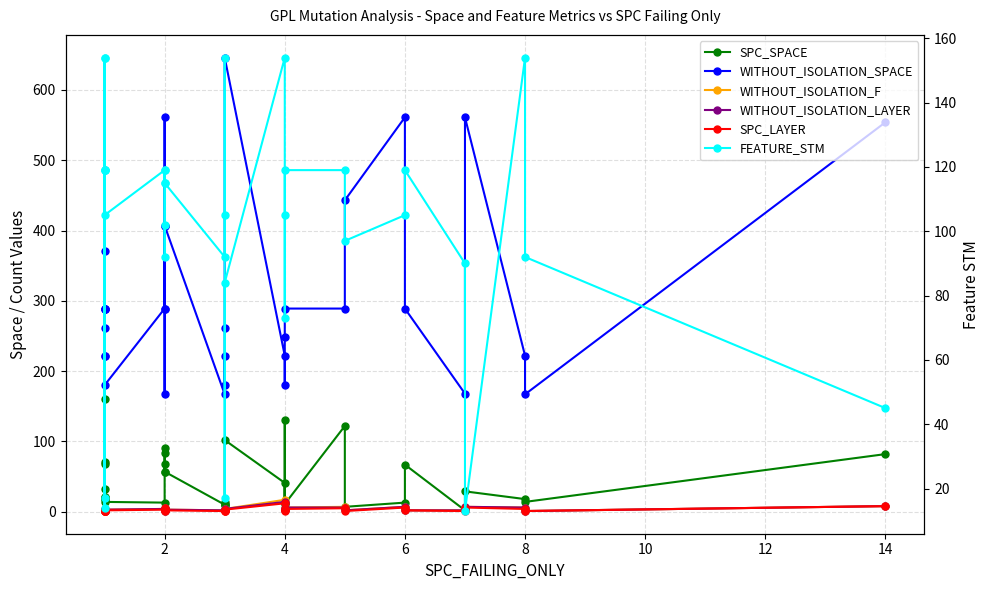

Rank the series by their maximum value, from highest to lowest.

WITHOUT_ISOLATION_SPACE, SPC_SPACE, FEATURE_STM, WITHOUT_ISOLATION_F, WITHOUT_ISOLATION_LAYER, SPC_LAYER